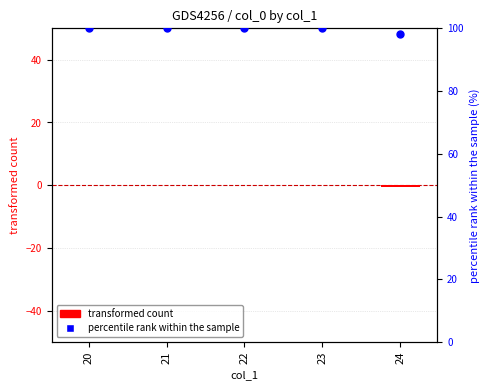

Which series has the largest Y range (max minus min)?

percentile rank within the sample